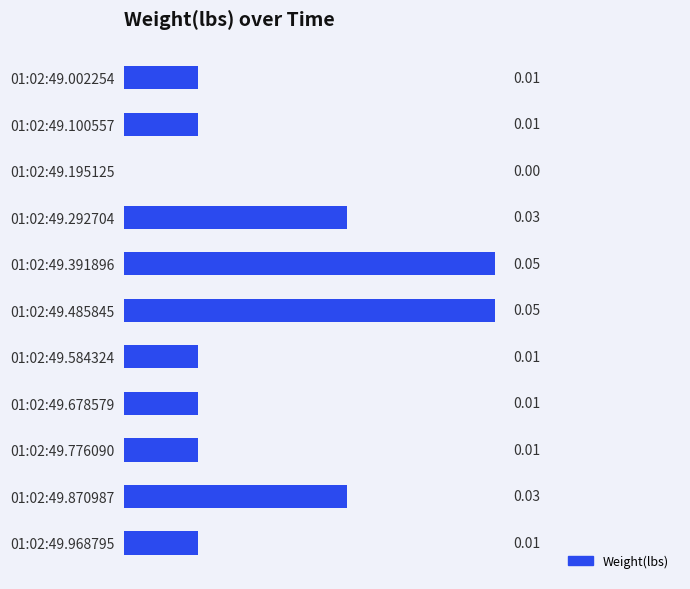

Does the chart contain stacked bars?

No